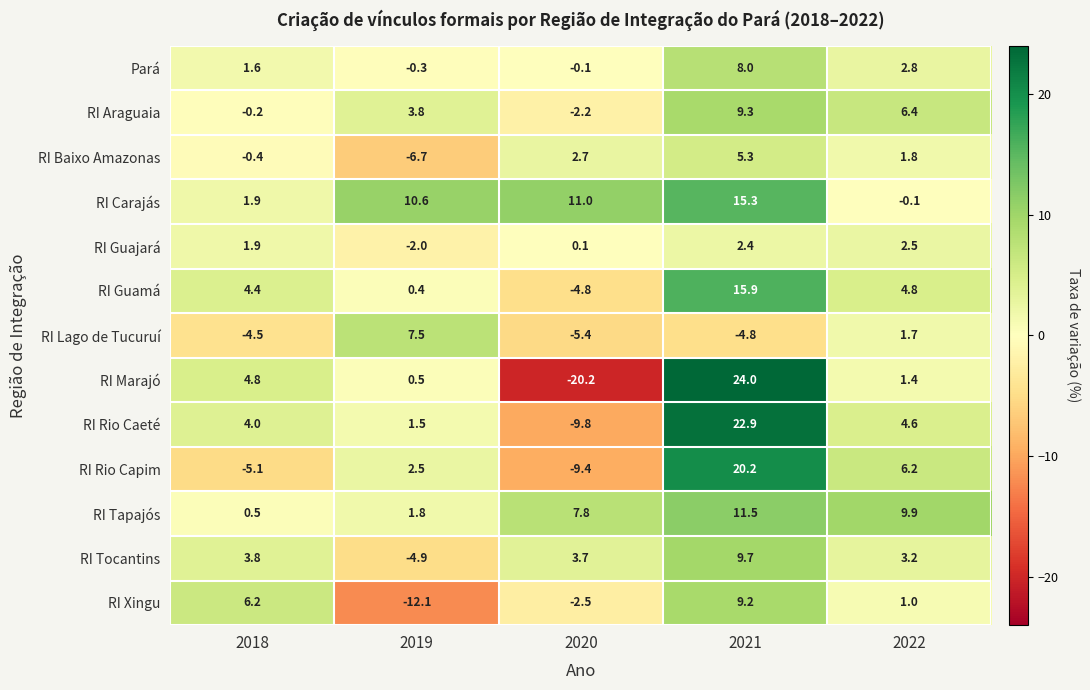

What is the approximate value of RI Tapajós at 2020?

7.8